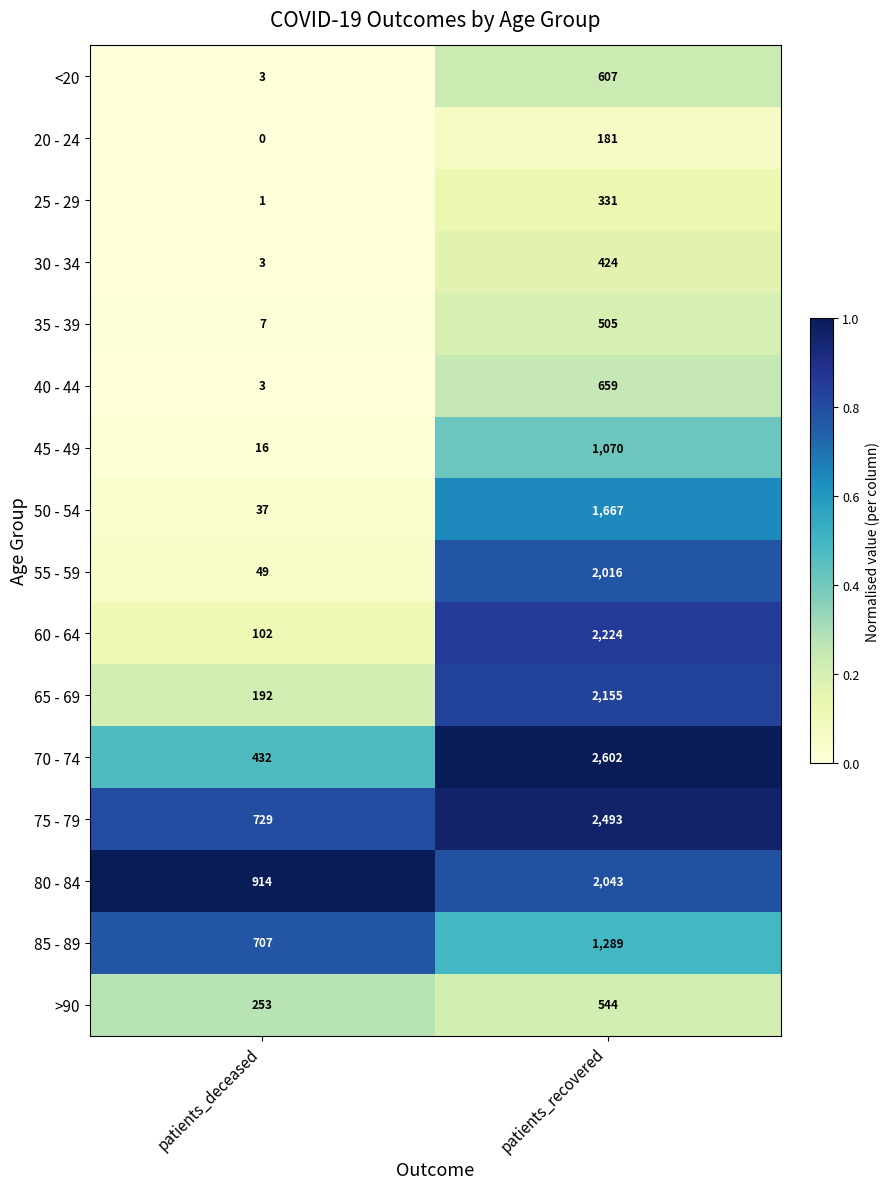

True or false: 70 - 74 has a value of 2602 at patients_recovered.

True